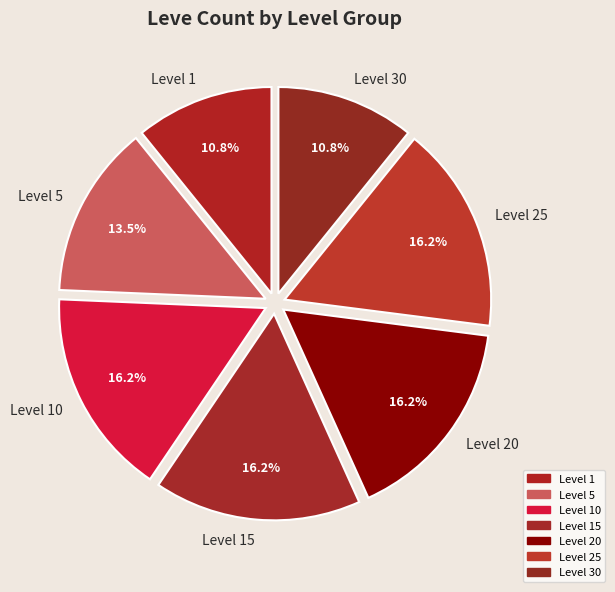

Combined, what portion of the pie is Level 30 and Level 20?

27.0%